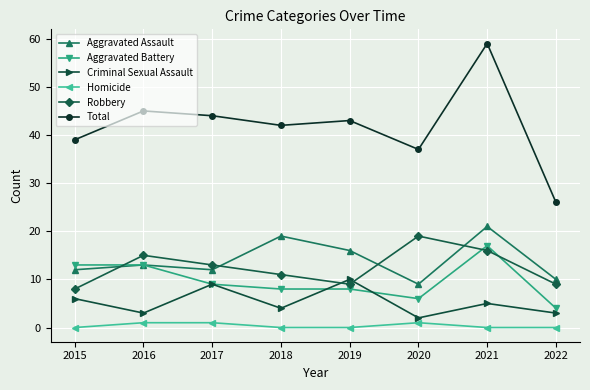

Which series has the largest range (max minus min)?

Total